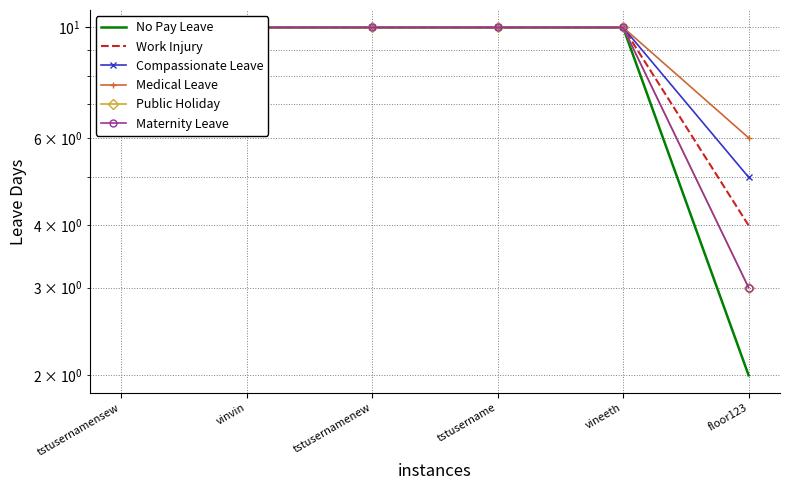

The value of Maternity Leave at floor123 is 3. True or false?

True